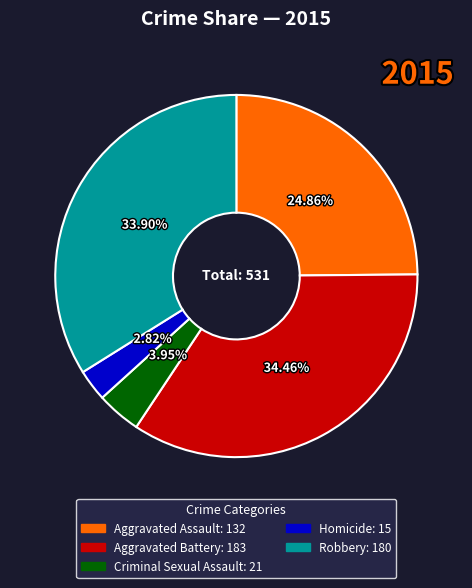

Approximately how many times larger is the value at Criminal Sexual Assault compared to Homicide?

1.4